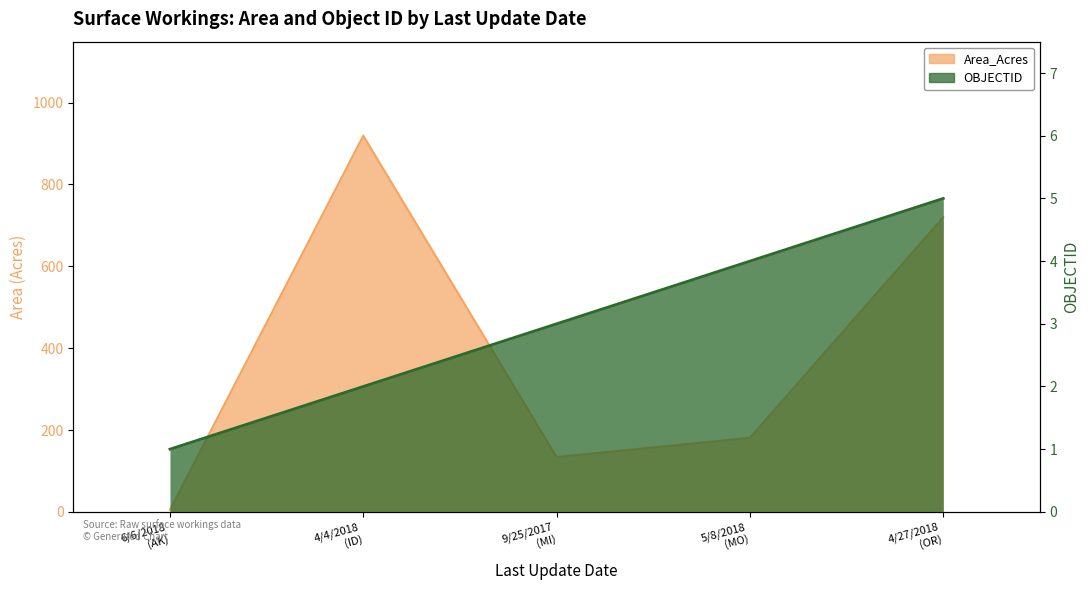

What is the highest value of the OBJECTID series?

5